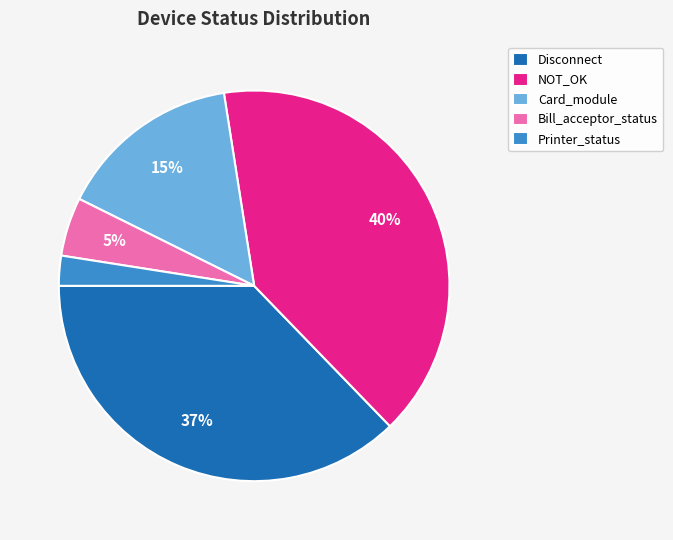

Combined, do Bill_acceptor_status and Disconnect account for over 50%?

No